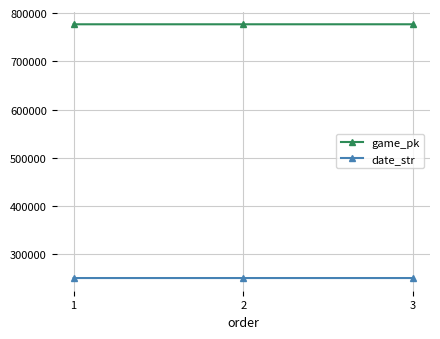

What is the minimum value for game_pk?

776703